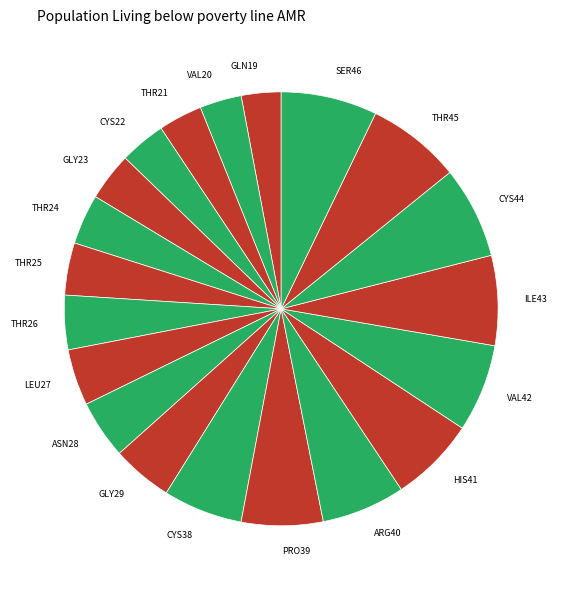

Does any single category account for the majority?

No